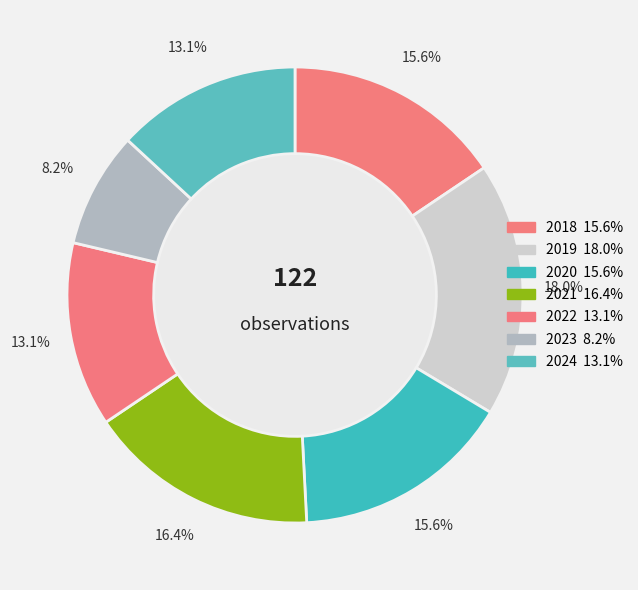

Which has a higher value, 2022 or 2019?

2019